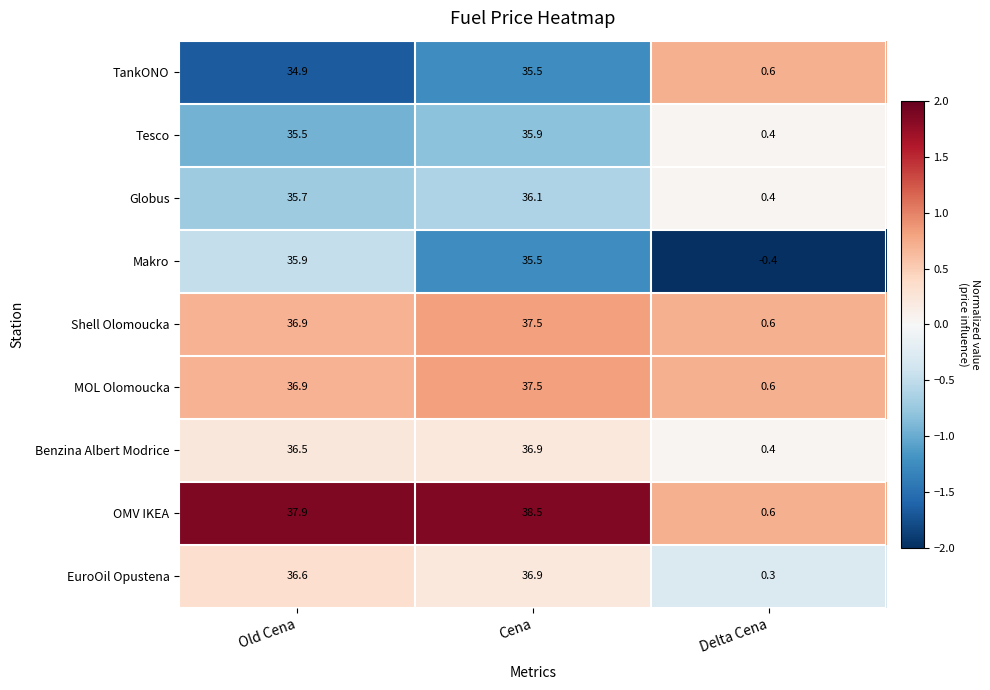

At which category does the chart reach its minimum across all series?

Delta Cena